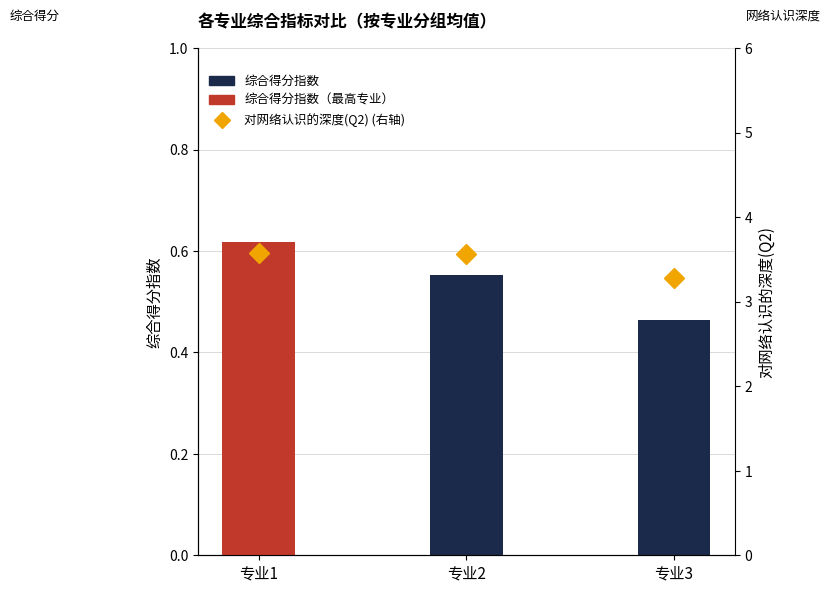

Does the chart contain stacked bars?

No